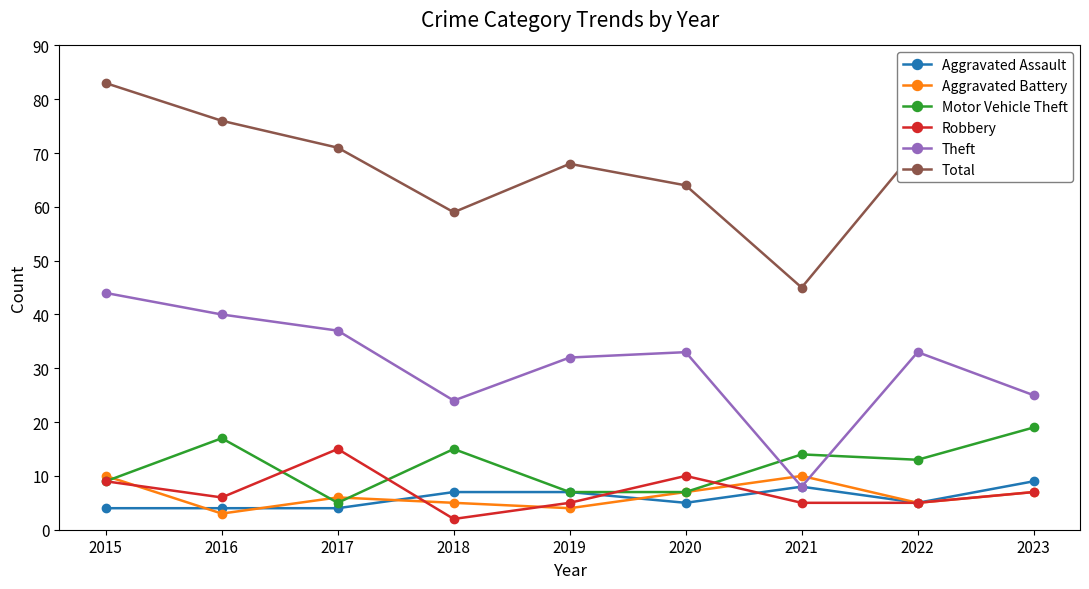

What is the minimum value shown in the chart?

2